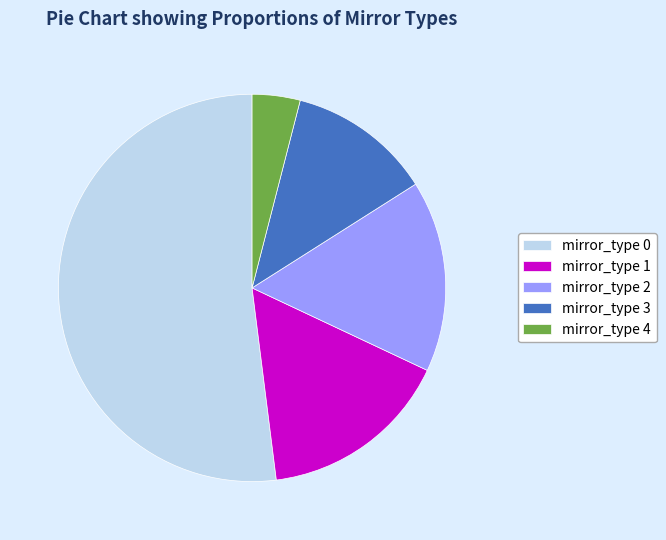

Which slice represents more than half of the pie?

mirror_type 0